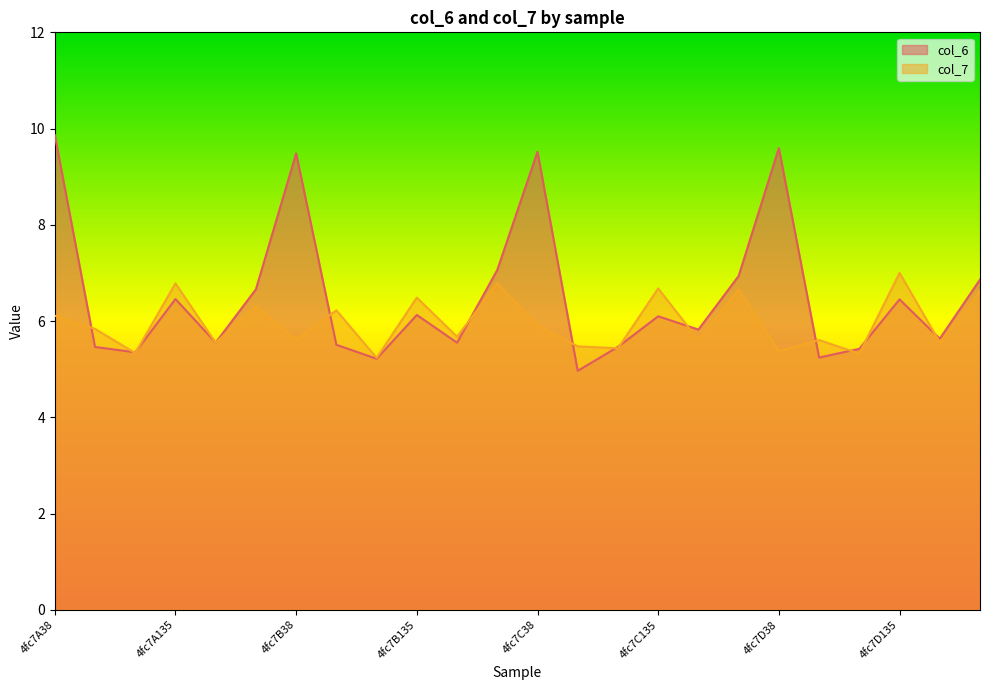

Which has a higher value, 4fc7D63 or 4fc7A241?

4fc7A241